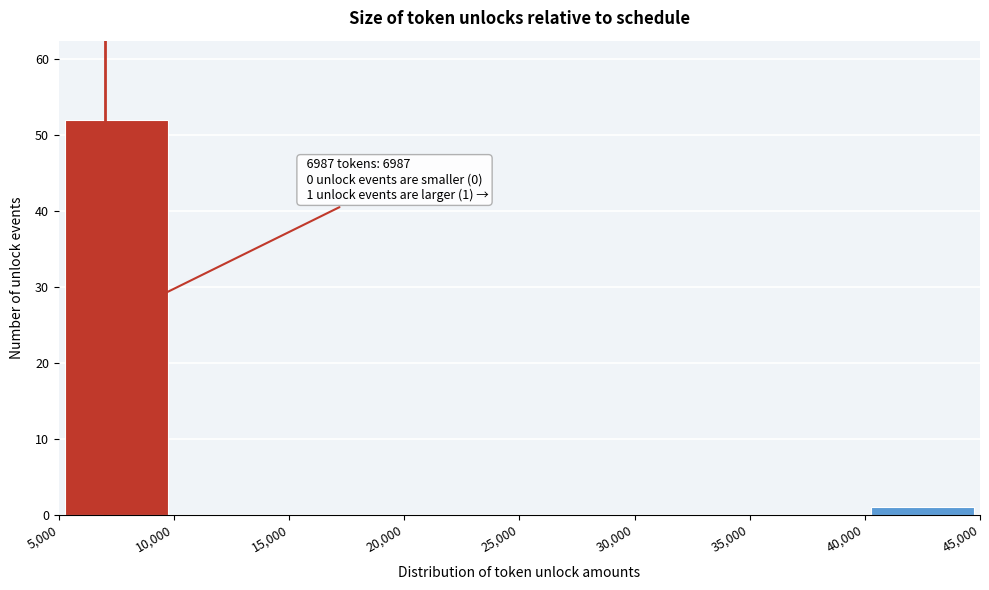

Which range on the x-axis has the tallest bar?

5,000 to 10,000